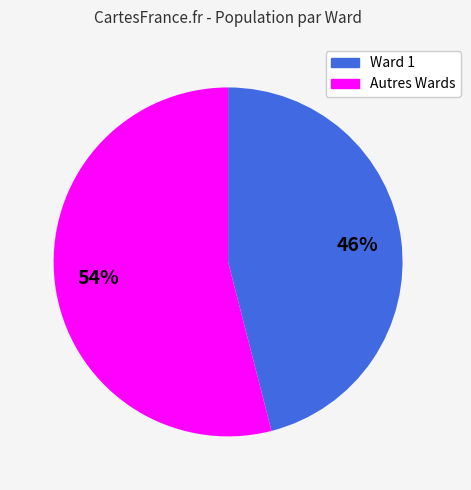

To the nearest percent, what is the average slice percentage?

50%